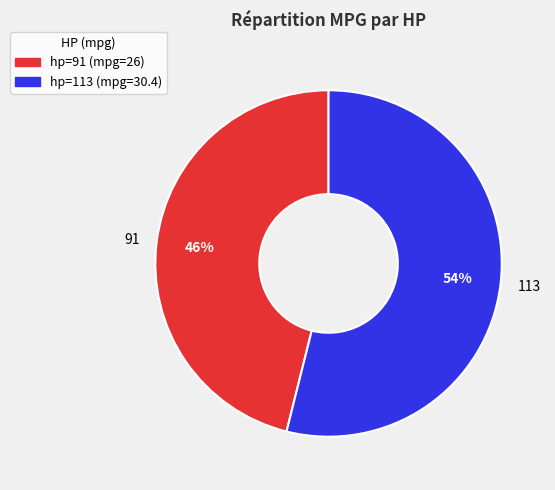

Which category has the biggest portion of the pie?

113